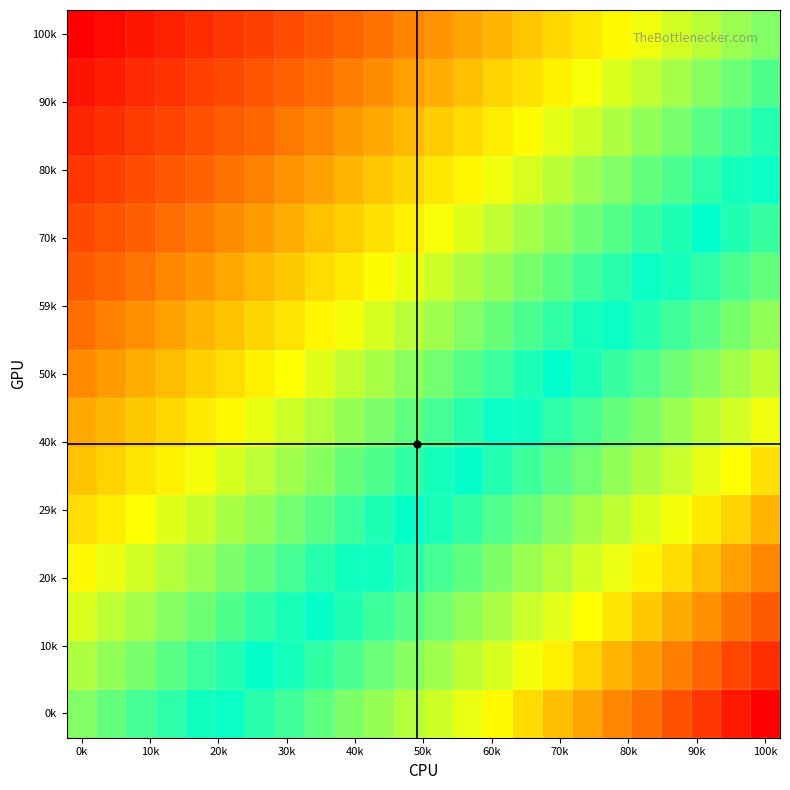

At which category is the sum across all series the highest?

0k